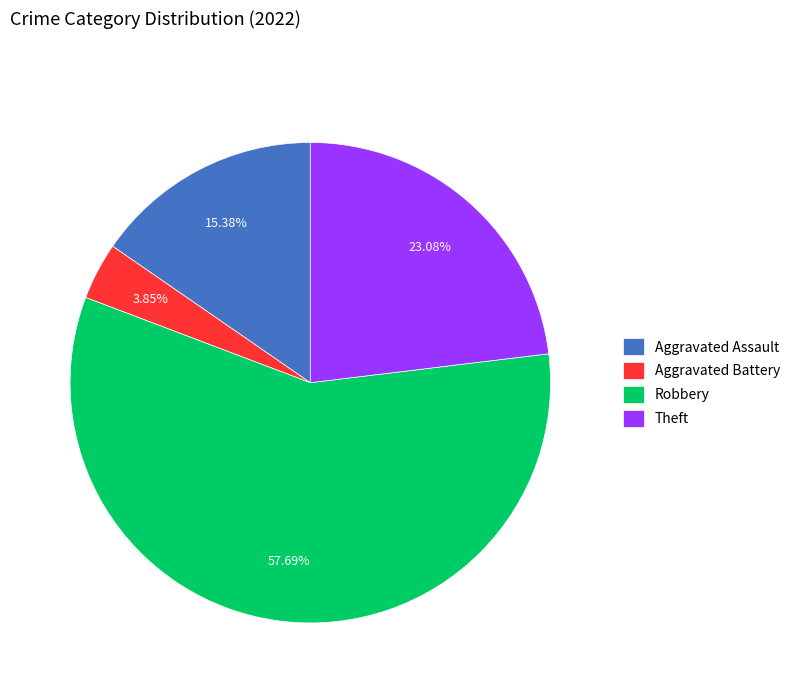

Which slice represents more than half of the pie?

Robbery